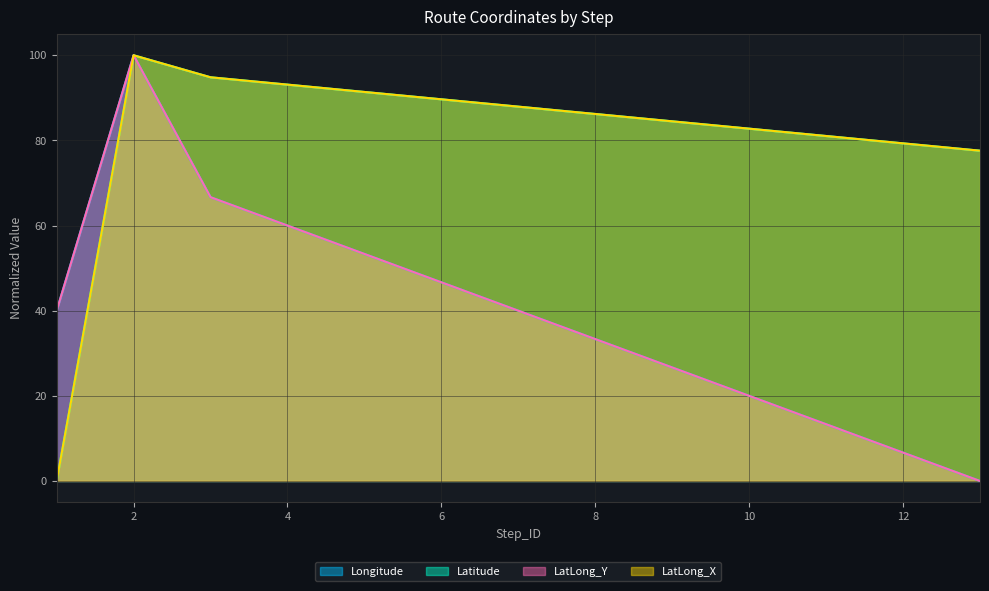

At 3, list the series in order from largest to smallest.

Latitude, LatLong_X, Longitude, LatLong_Y